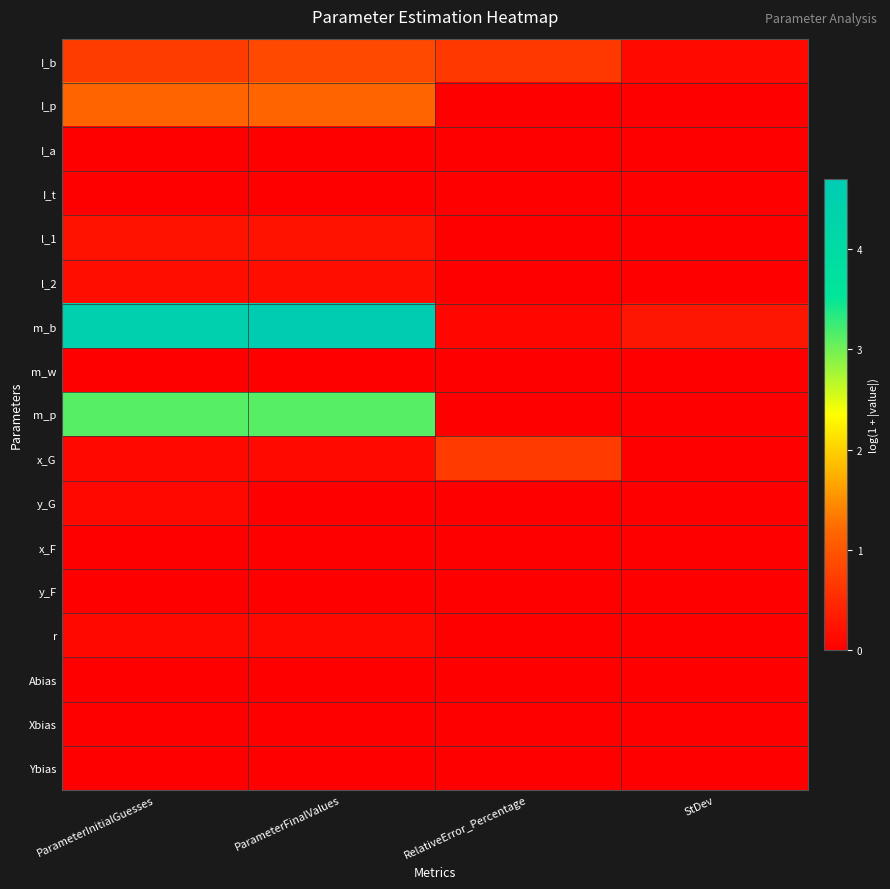

Which series has the largest total across all categories?

m_b